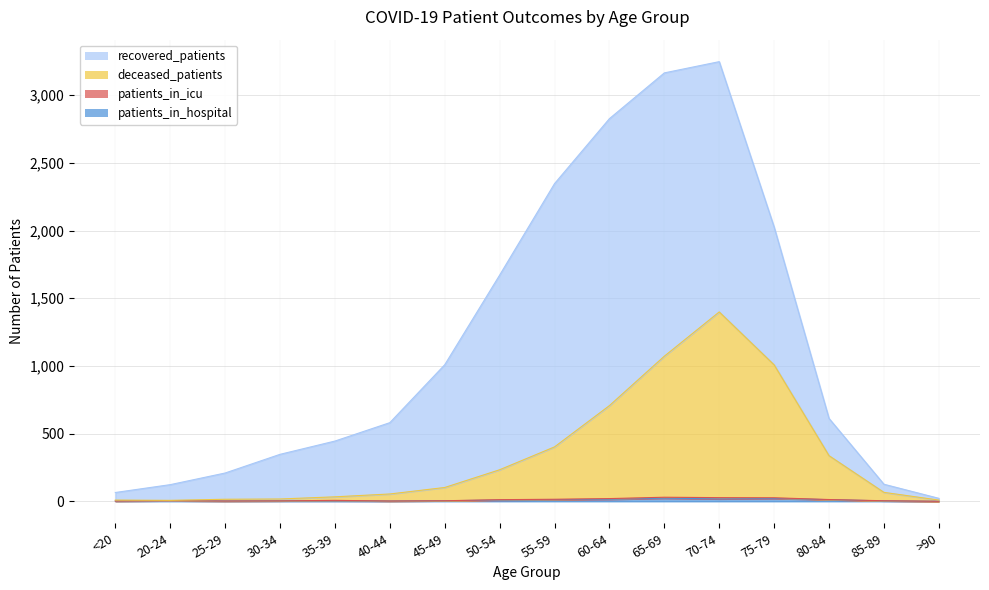

List the labels in order of deceased_patients value, largest first.

70-74, 65-69, 75-79, 60-64, 55-59, 80-84, 50-54, 45-49, 85-89, 40-44, 35-39, 30-34, 25-29, <20, >90, 20-24